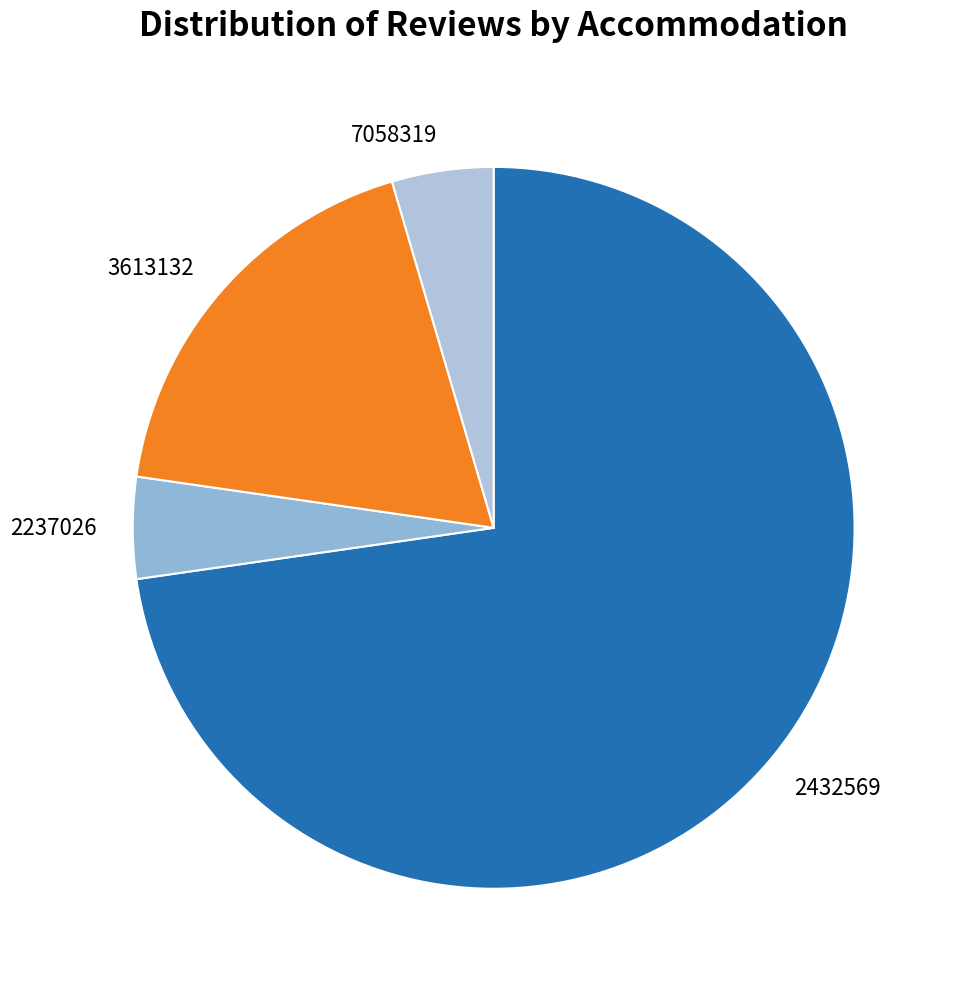

Is the sum of 2432569 and 3613132 greater than half?

Yes